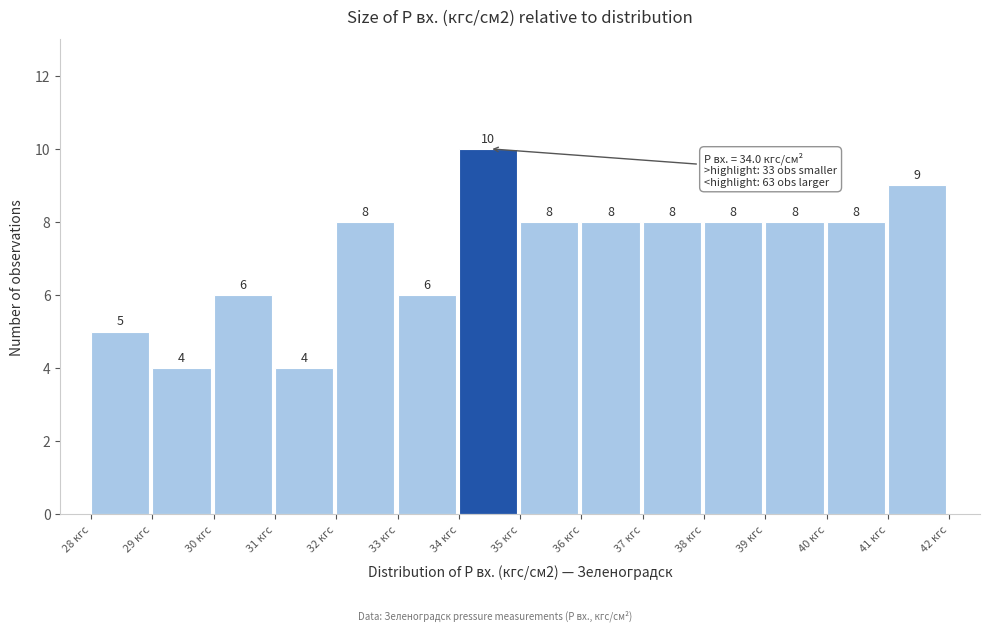

Reading left to right, transcribe this chart: for each bar, give the range it covers on the x-axis and its height.

28 to 29: 5
29 to 30: 4
30 to 31: 6
31 to 32: 4
32 to 33: 8
33 to 34: 6
34 to 35: 10
35 to 36: 8
36 to 37: 8
37 to 38: 8
38 to 39: 8
39 to 40: 8
40 to 41: 8
41 to 42: 9